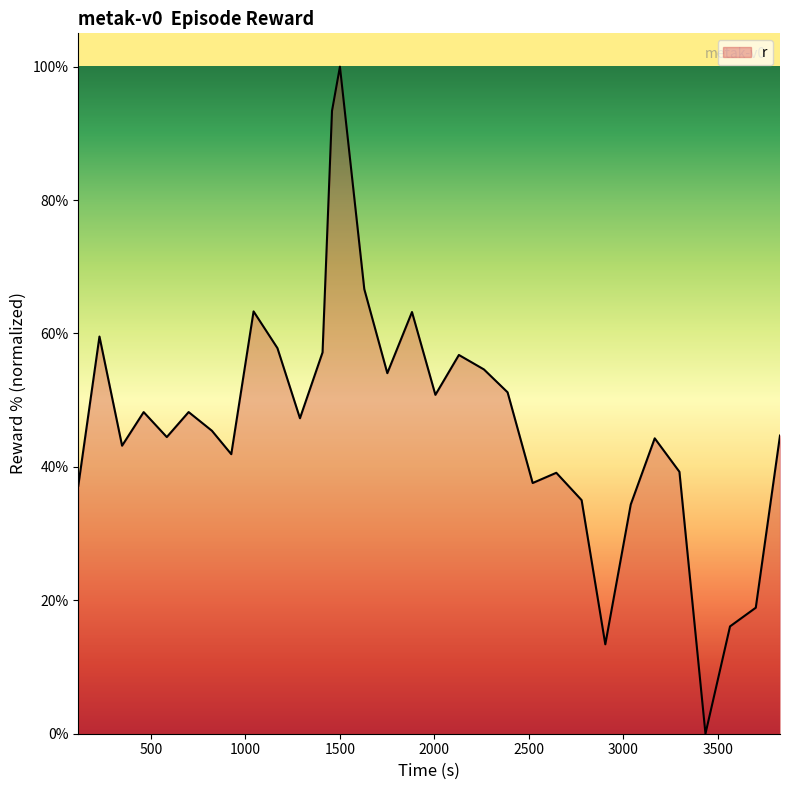

Does the chart have visible grid lines?

No